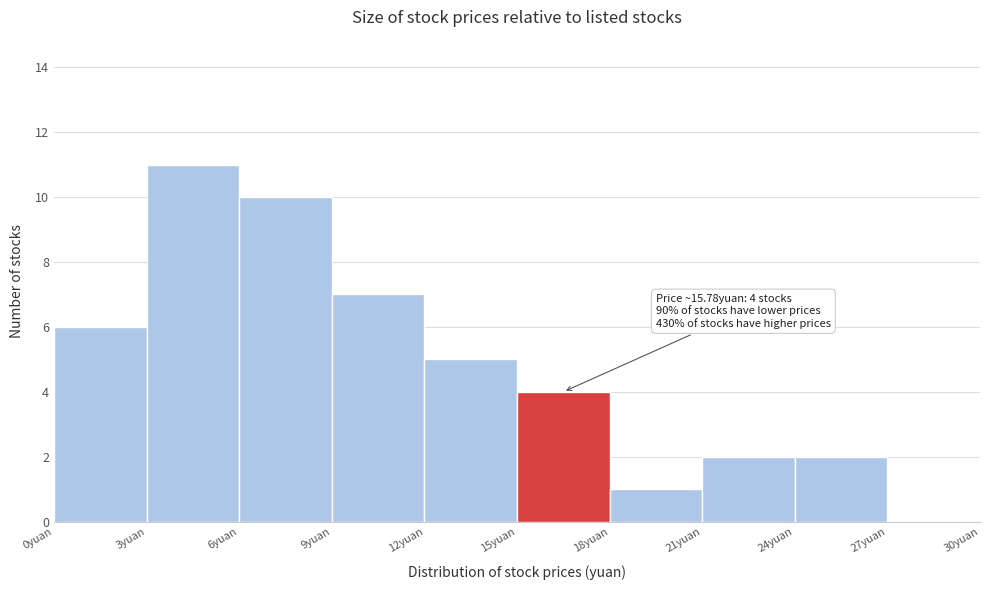

Over which range of the x-axis is the bar tallest?

3 to 6